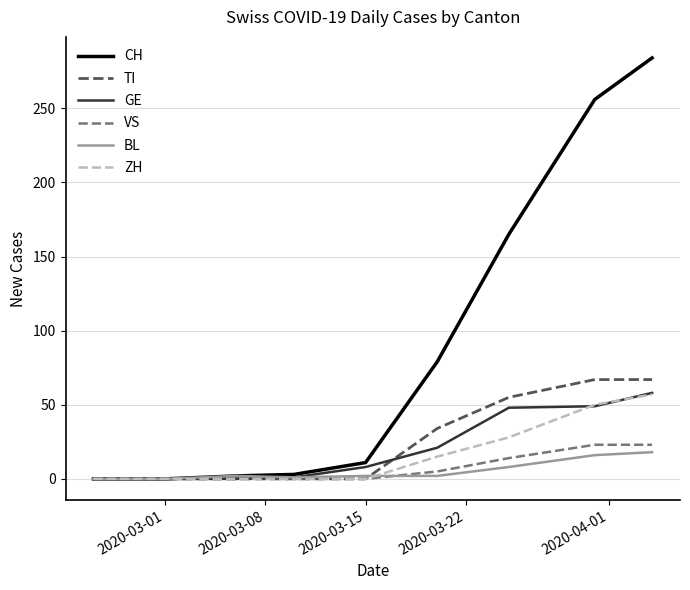

What is the greatest value displayed?

284